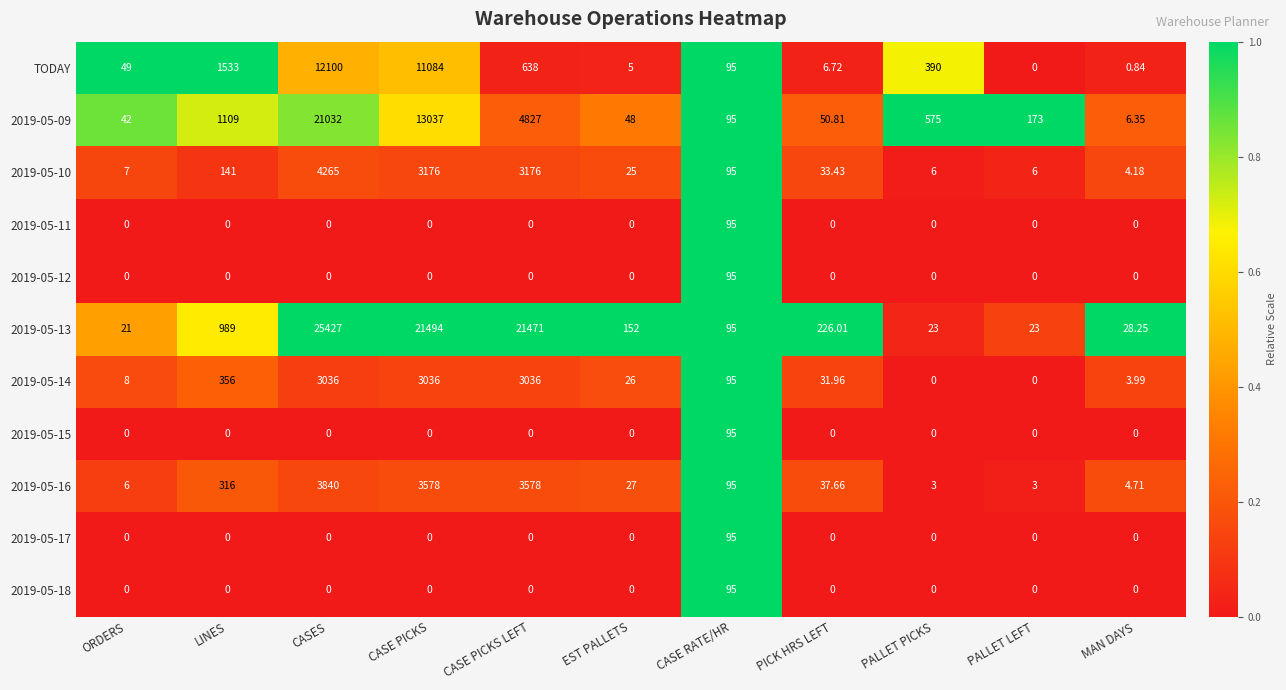

At which label does TODAY reach its peak?

CASES